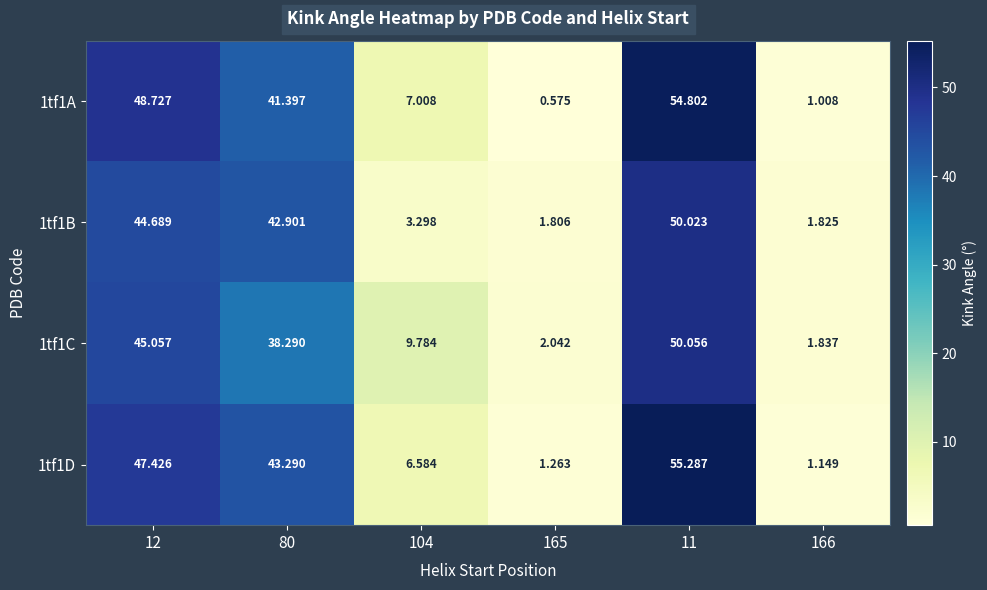

At which category is the sum across all series the highest?

11